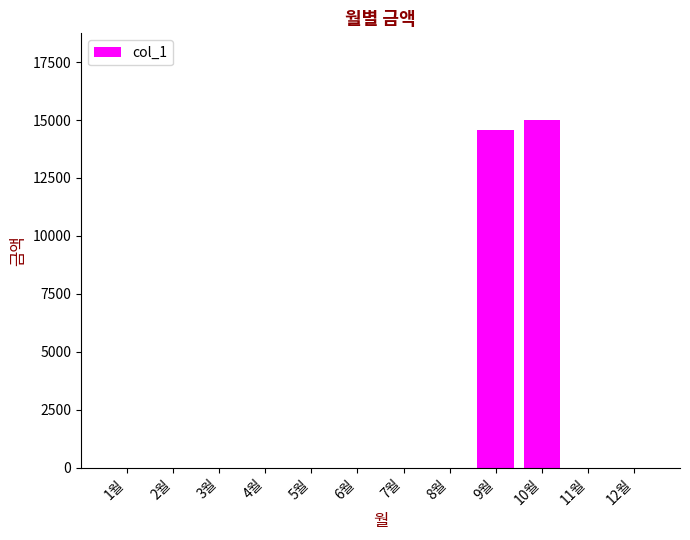

Count the number of values greater than 0.

2